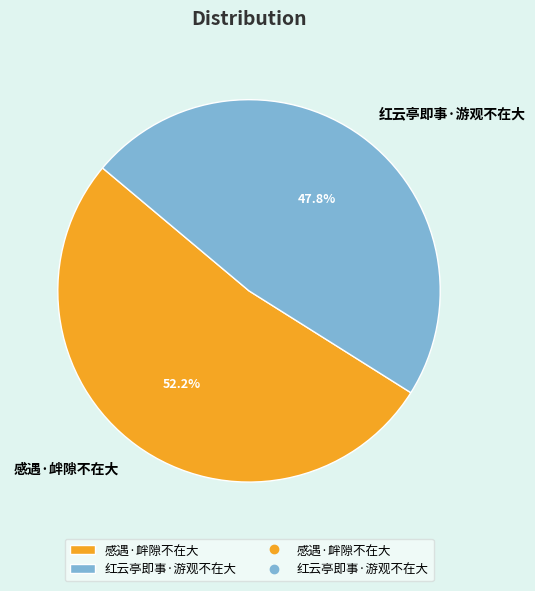

What percentage is the 红云亭即事·游观不在大 slice, to the nearest percent?

48%